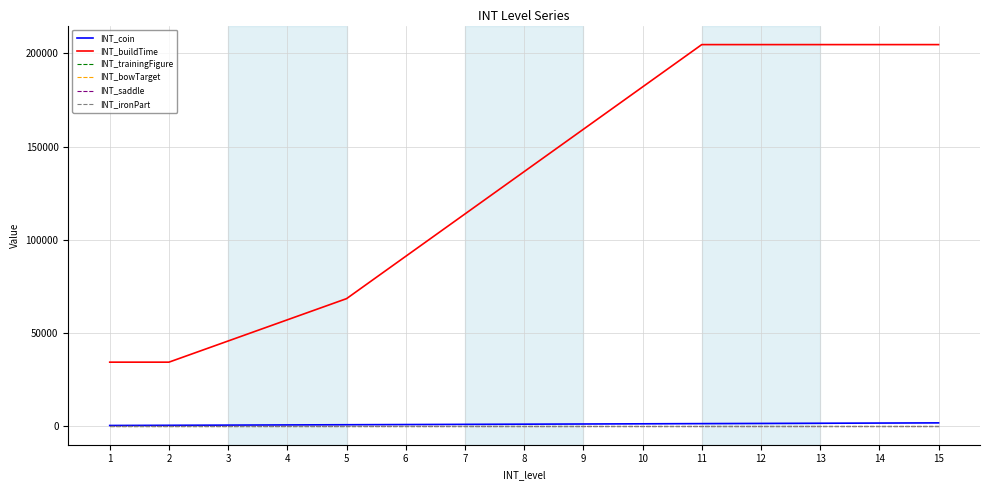

Does the chart display data point markers on the line(s)?

No